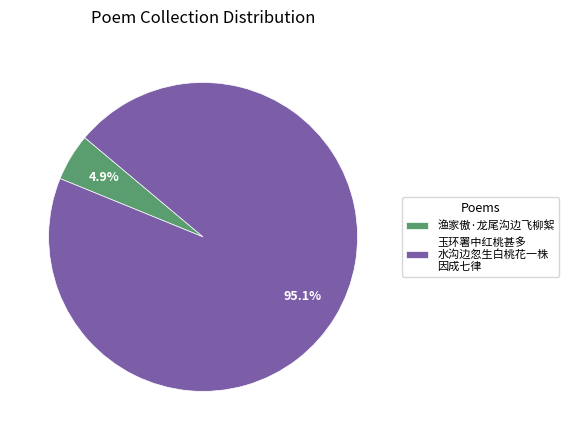

Which has a higher value, 渔家傲·龙尾沟边飞柳絮 or 玉环署中红桃甚多 水沟边忽生白桃花一株 因成七律?

玉环署中红桃甚多 水沟边忽生白桃花一株 因成七律